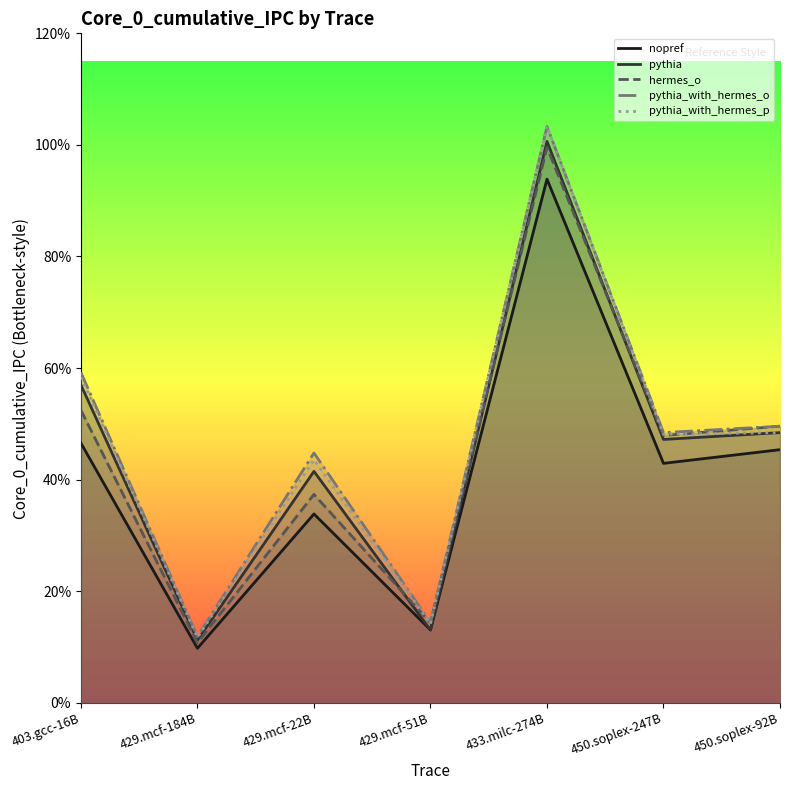

What are all the series names shown in the legend?

nopref, pythia, hermes_o, pythia_with_hermes_o, pythia_with_hermes_p